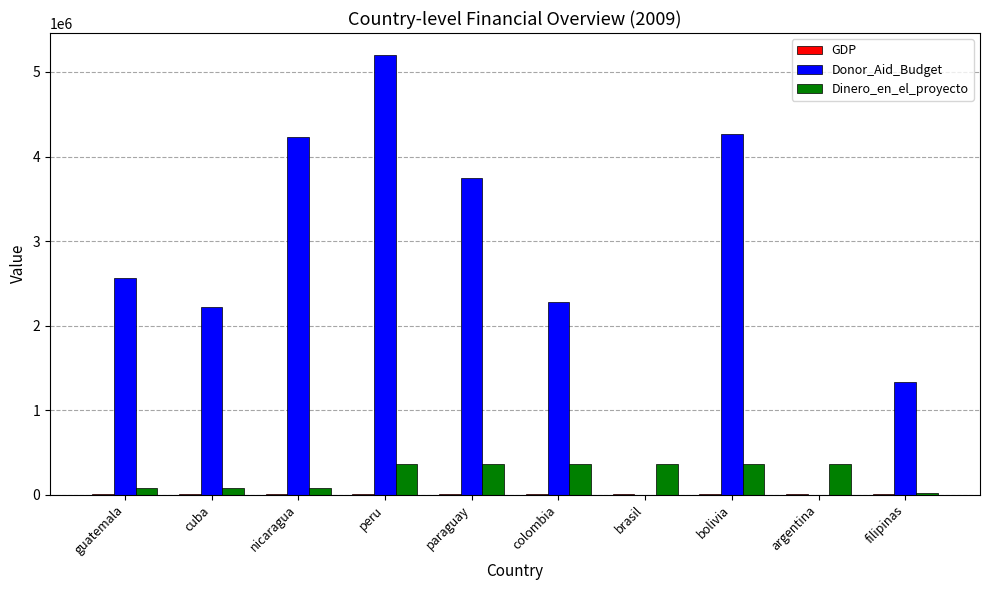

How many values in the Dinero_en_el_proyecto series exceed 356710?

6